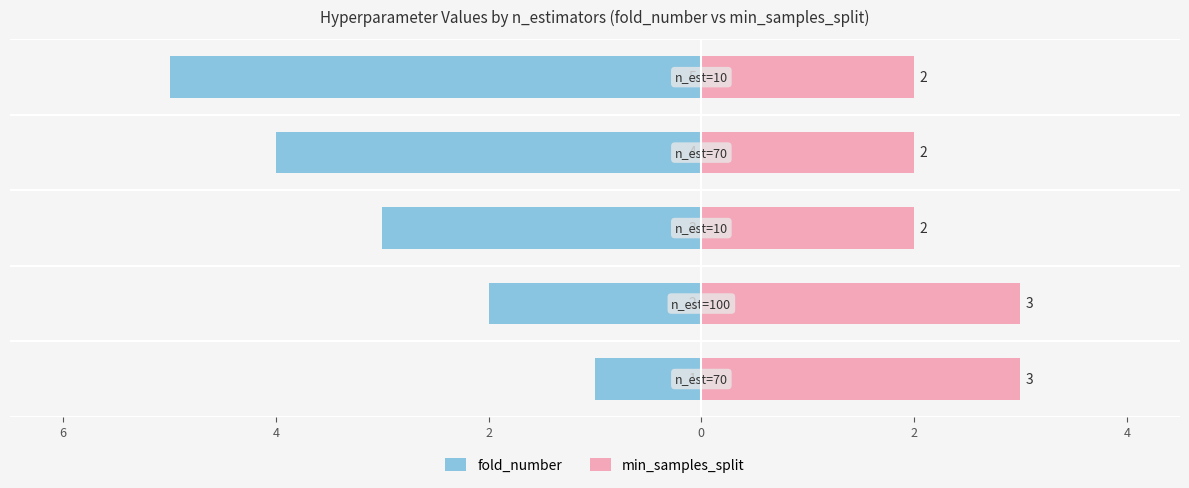

Are the bars horizontal?

Yes